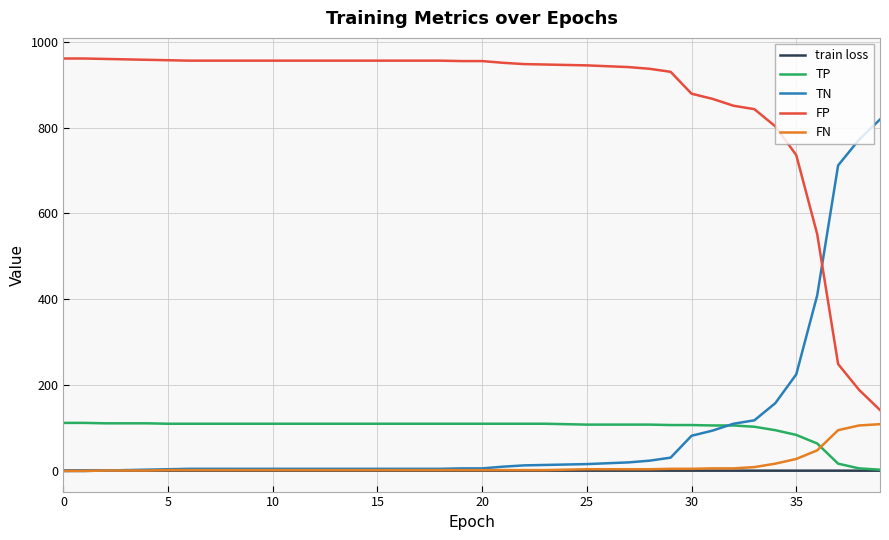

What is the maximum value shown in the chart?

961.0